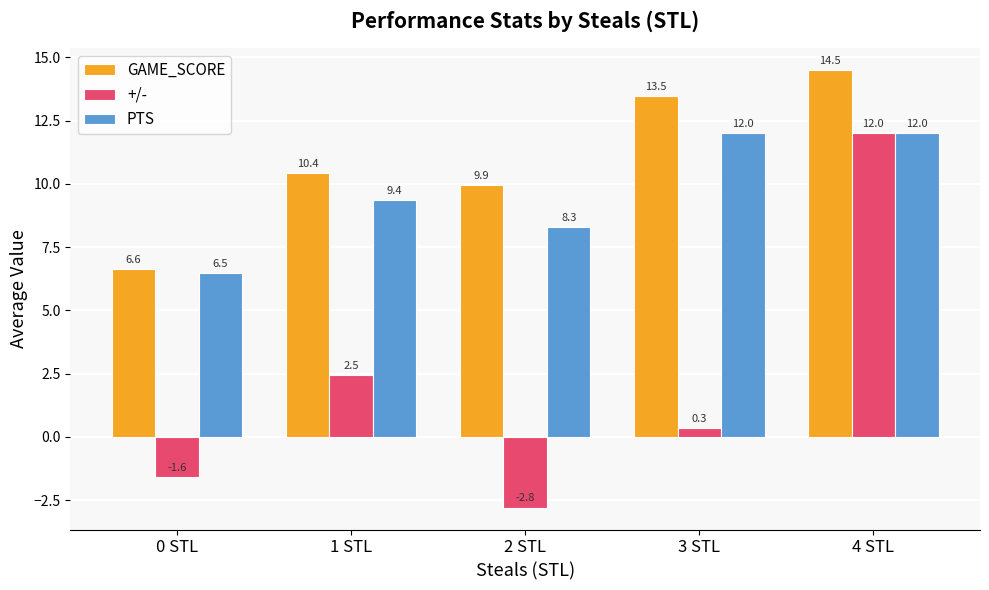

How many groups of bars are there?

5